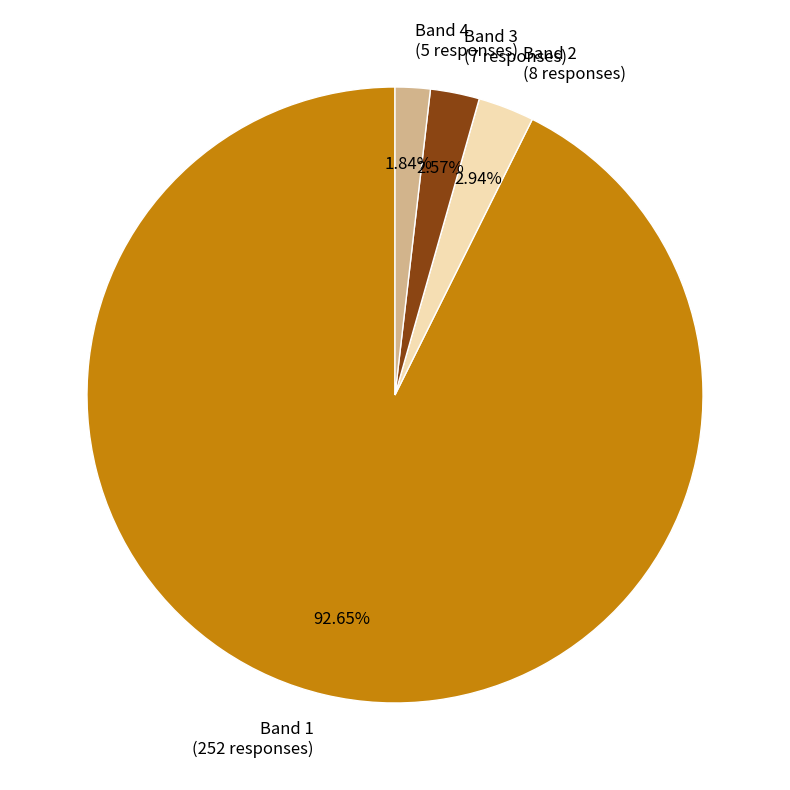

Which category has the biggest portion of the pie?

Band 1